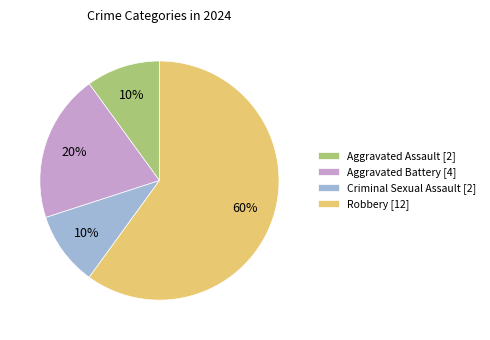

To the nearest percent, what is the combined percentage of Robbery and Aggravated Battery?

80%